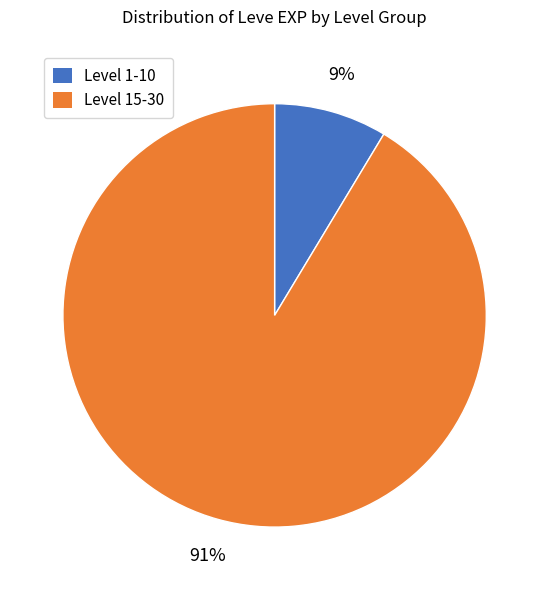

To the nearest percent, what is the average slice percentage?

50%